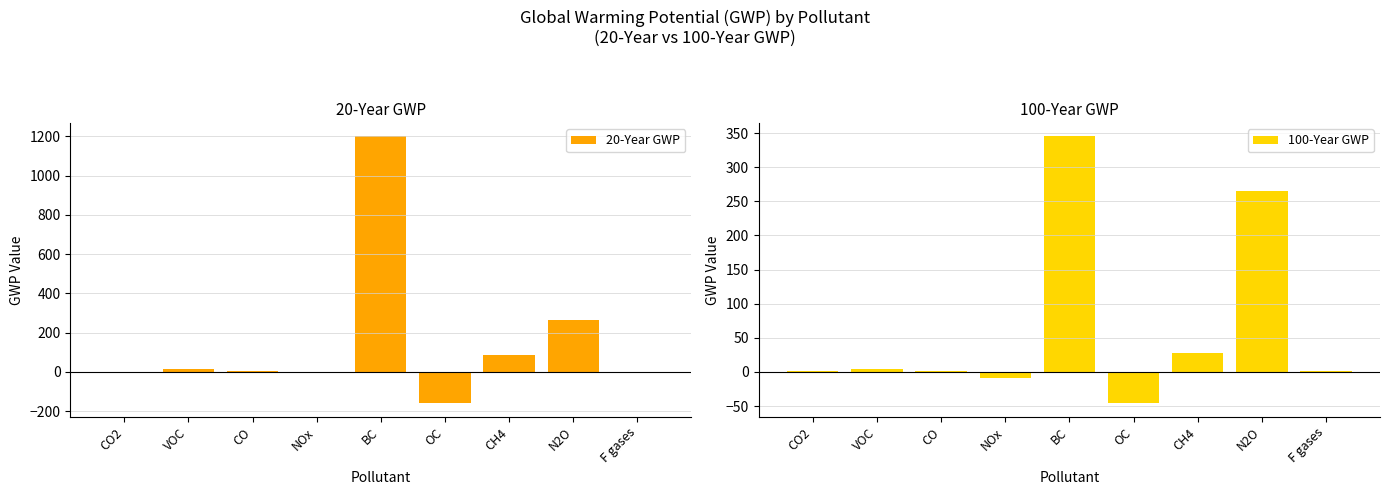

At how many categories does at least one series exceed 673?

1